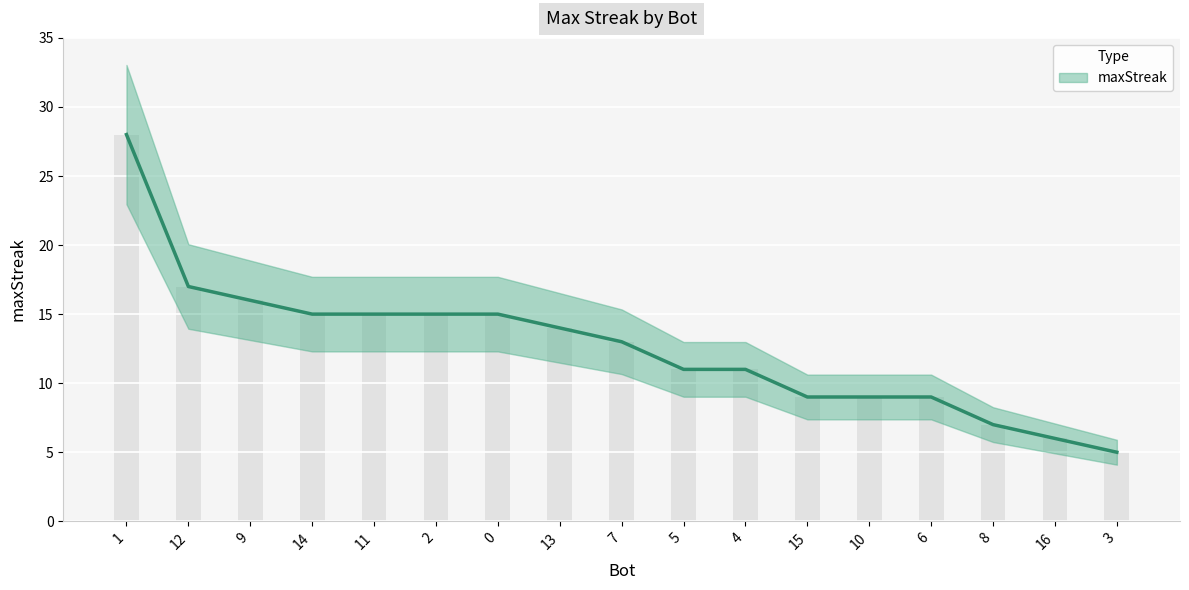

Where is the data nearest to the value 16?

9